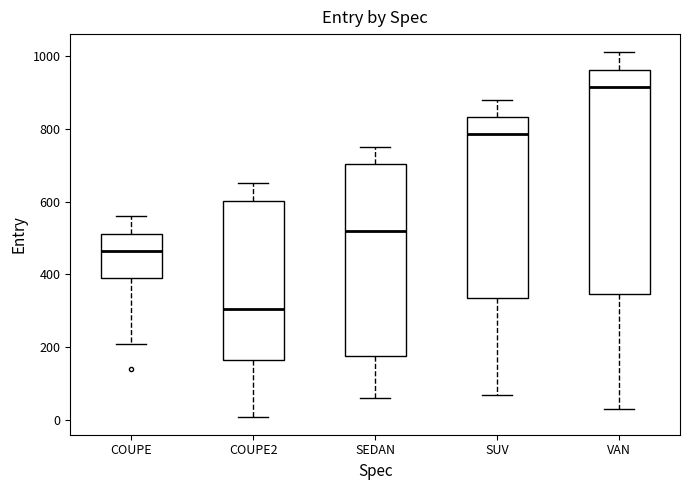

Where does the lower whisker of the box for SUV end on the y-axis? The values are not printed on the chart, so give them approximately, as read against the axis.

80